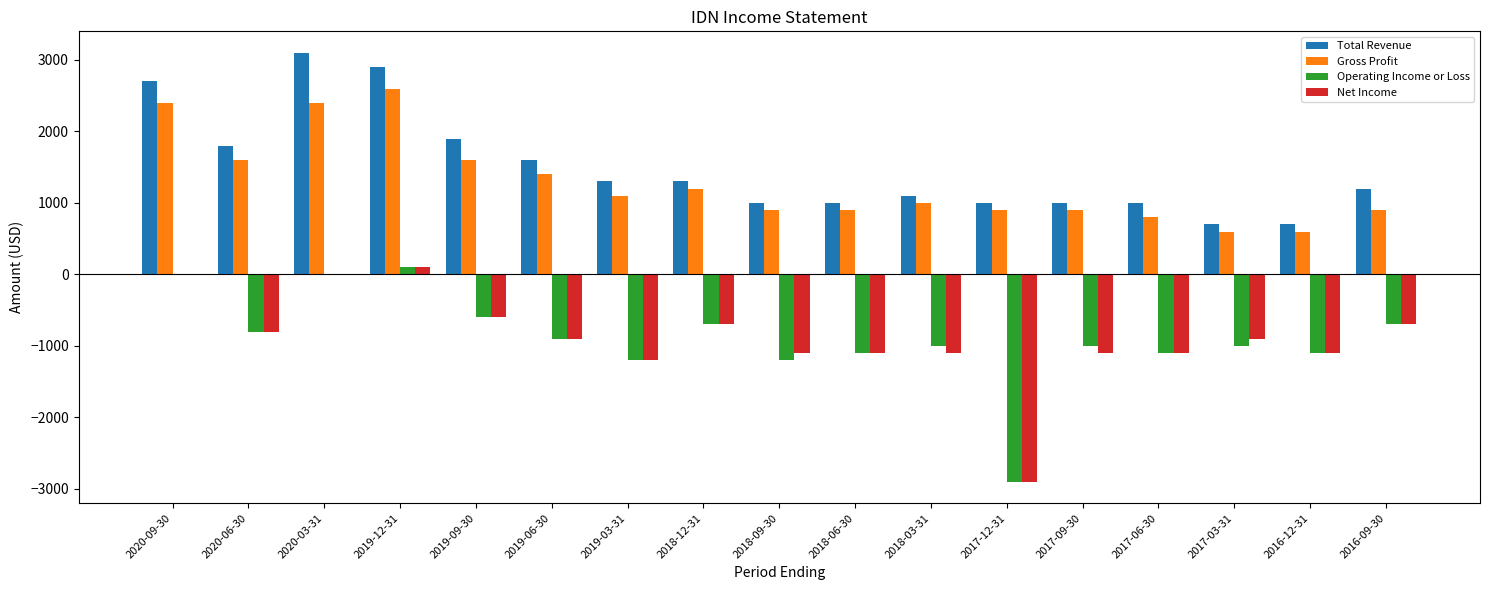

Are the bars grouped side by side (vs. stacked)?

Yes